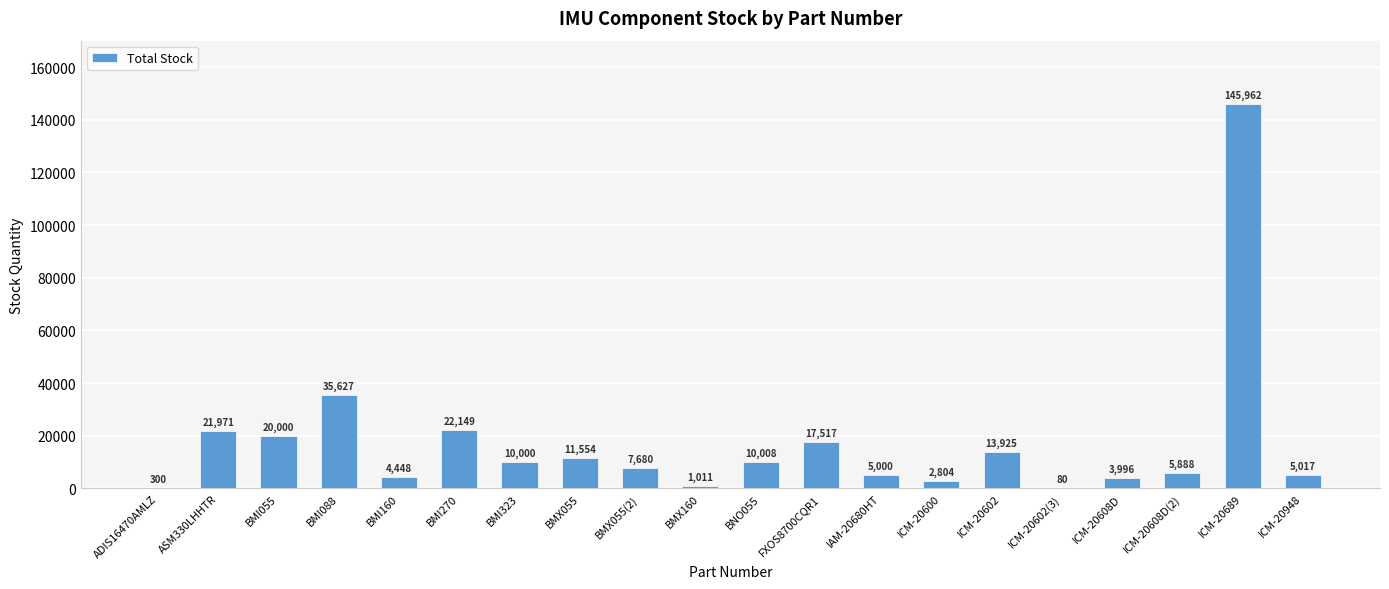

True or false: the data shows 5017 at ICM-20948.

True